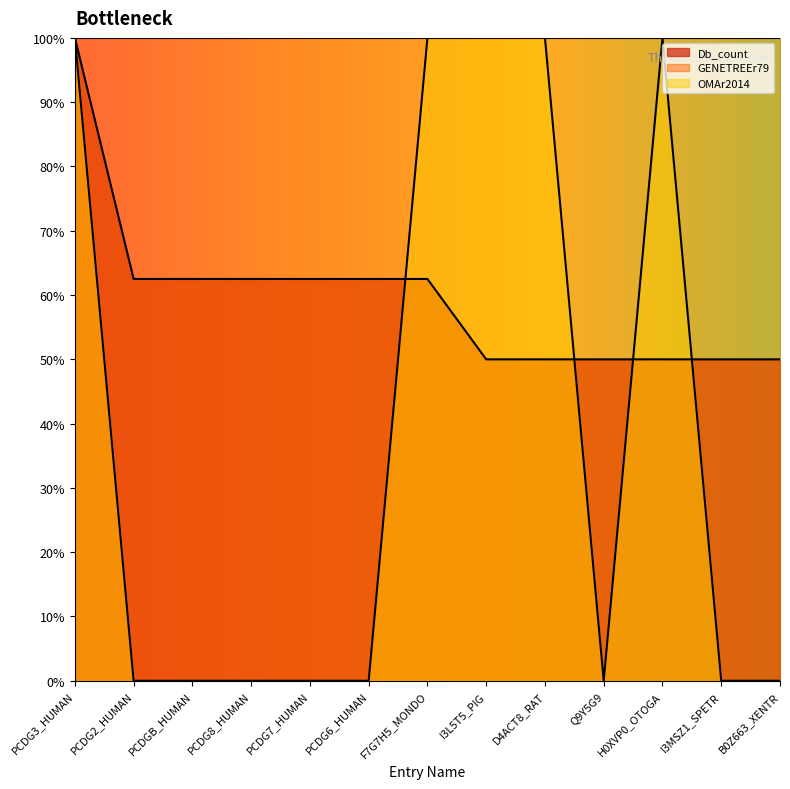

What is the label of the 7th point from the left?

F7G7H5_MONDO